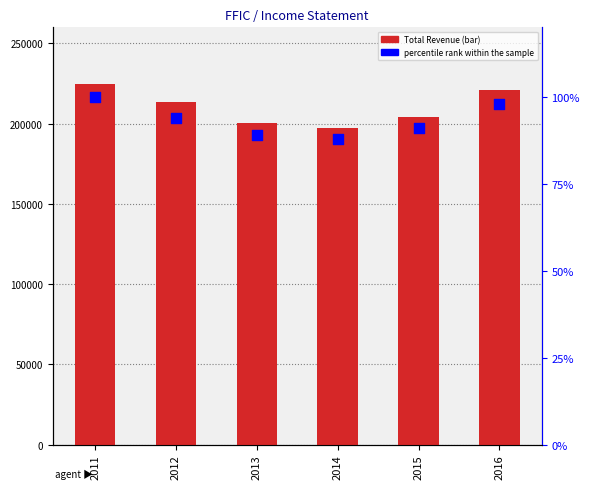

What is the total value across all series at 2011?

224600